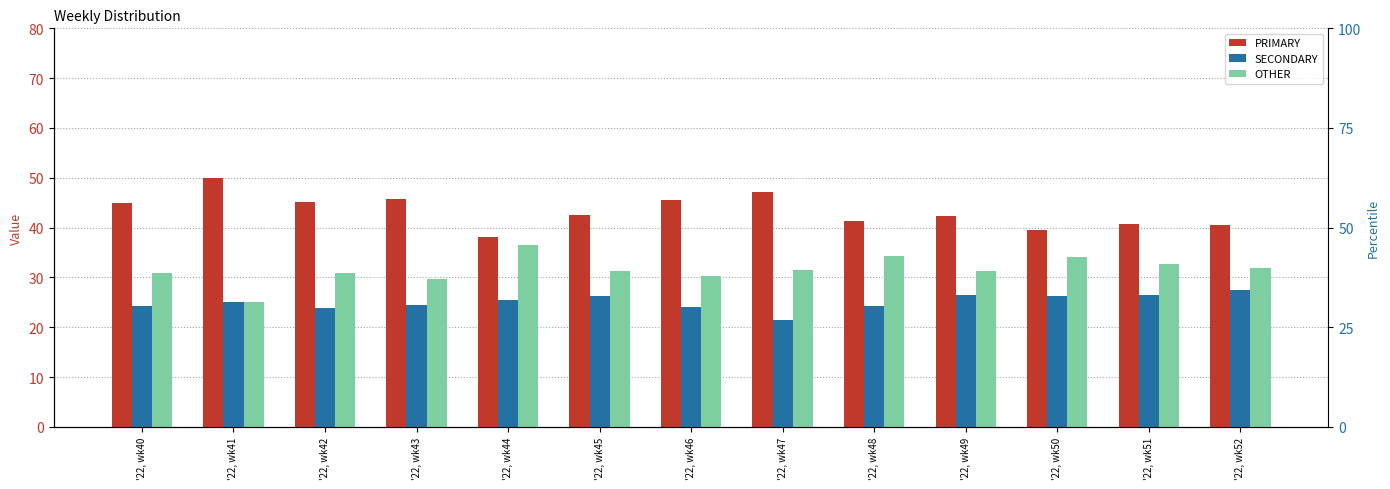

Where does the SECONDARY series first go above 25?

'22, wk44